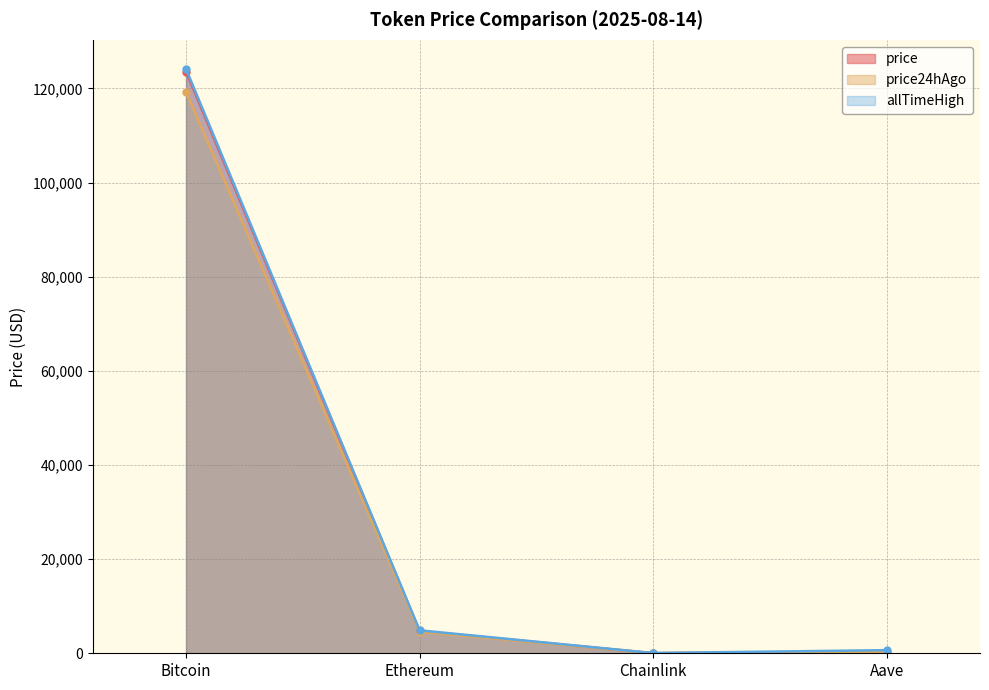

True or false: price24hAgo has more than 1 points higher than both neighbors.

False